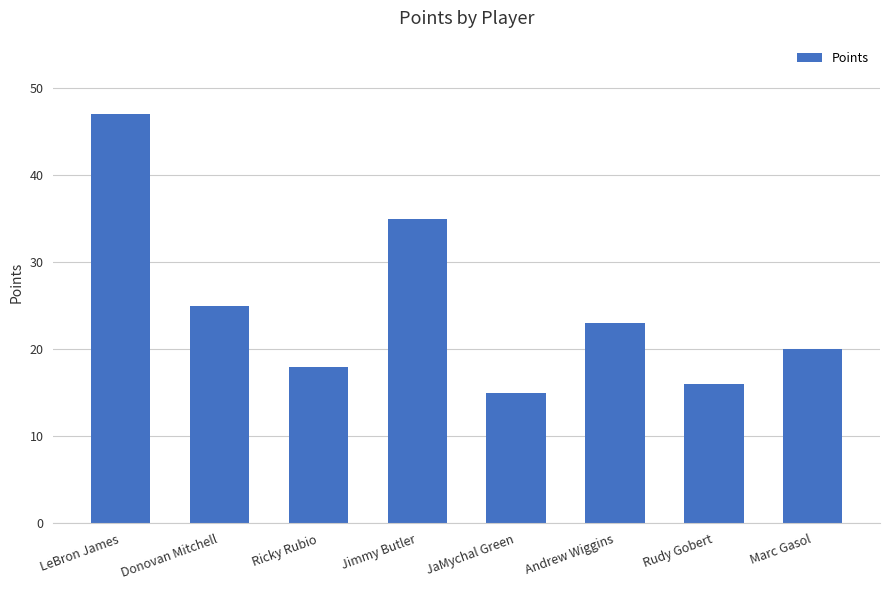

Which category has the highest value across all series?

LeBron James